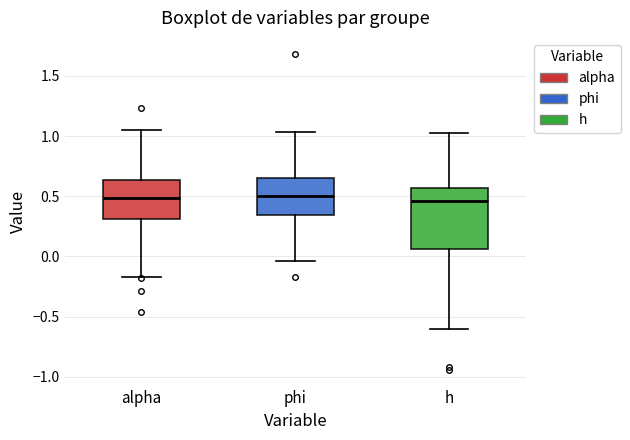

Reading left to right, read every box against the y-axis: the position of its median line, the range the box covers, and the ends of its whiskers. The values are not printed on the chart, so give them approximately, as read against the axis.

alpha: median 0.50, box 0.30 to 0.65, whiskers -0.15 to 1.05
phi: median 0.50, box 0.35 to 0.65, whiskers -0.05 to 1.05
h: median 0.45, box 0.05 to 0.55, whiskers -0.60 to 1.00